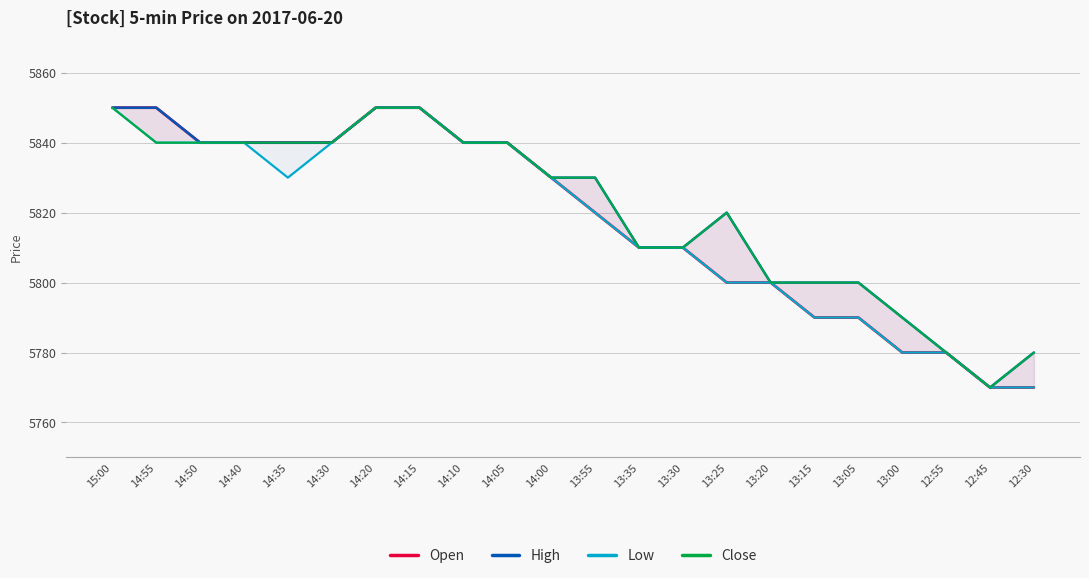

Between 14:00 and 13:25, which is larger?

14:00